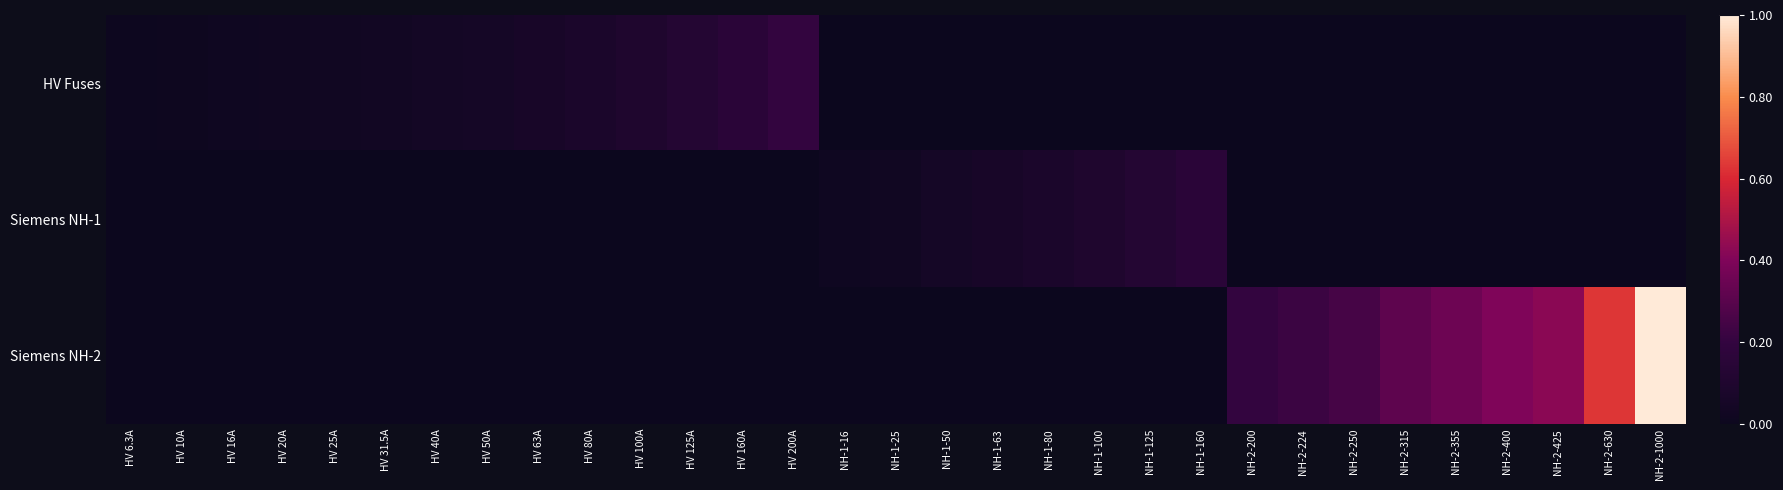

Which series has the largest total across all categories?

Siemens NH-2